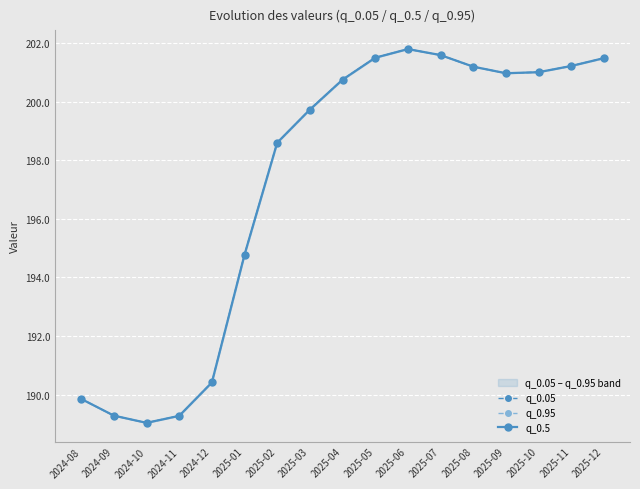

Which series has the largest range (max minus min)?

q_0.05